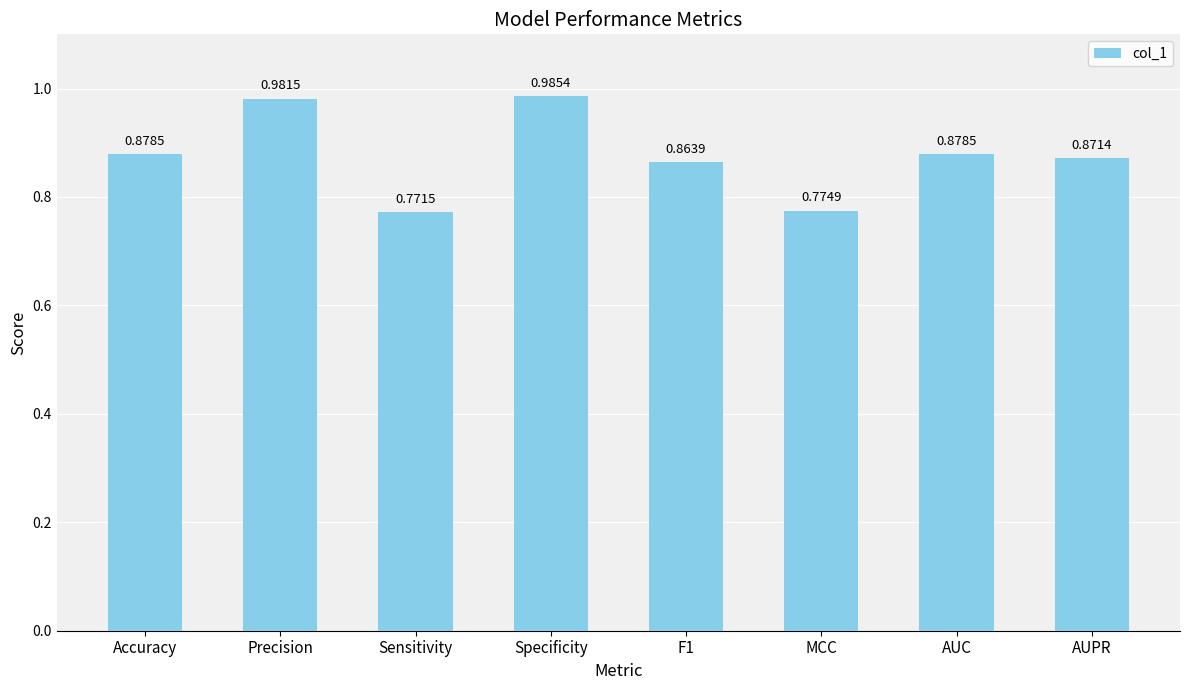

Which has a higher value, MCC or Accuracy?

Accuracy